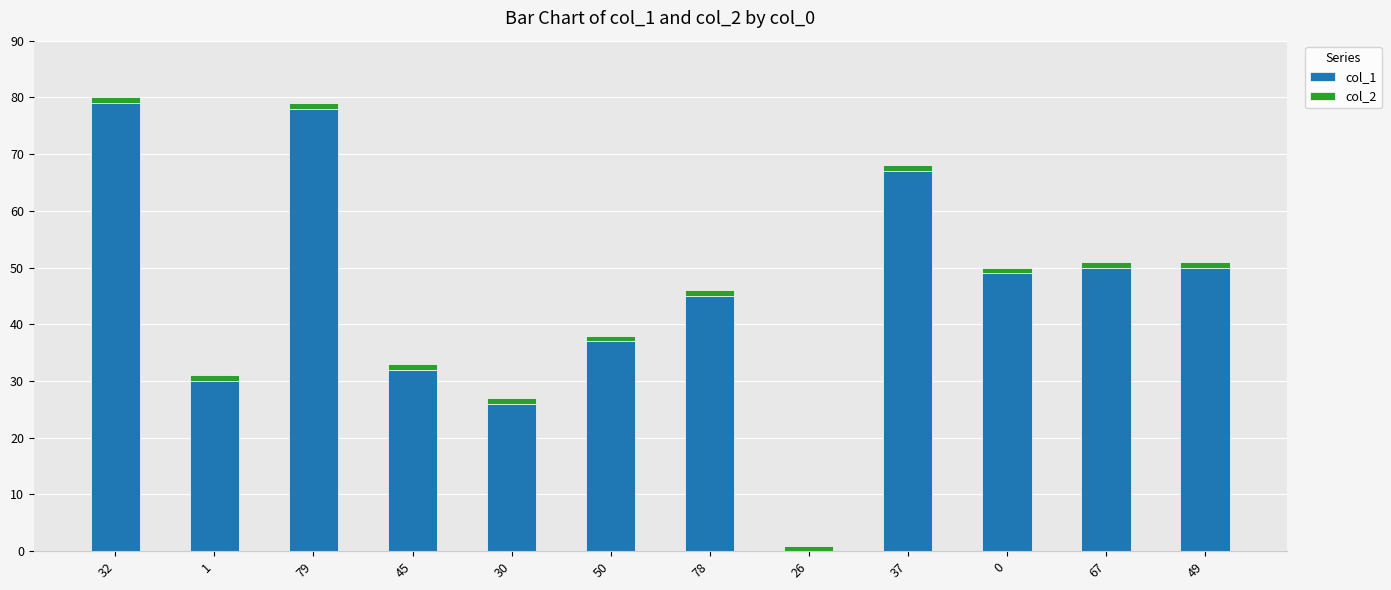

True or false: col_1 has a value of 122 at 32.

False